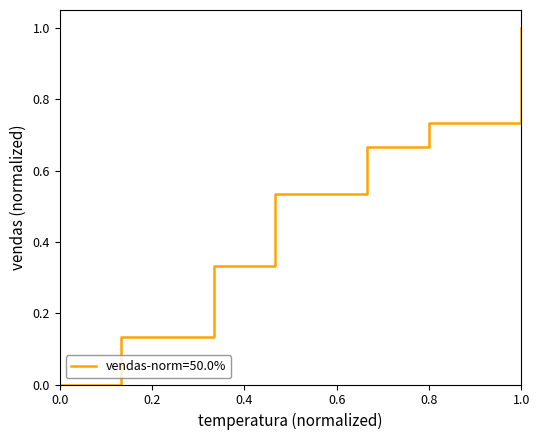

What is the greatest value displayed?

1.0